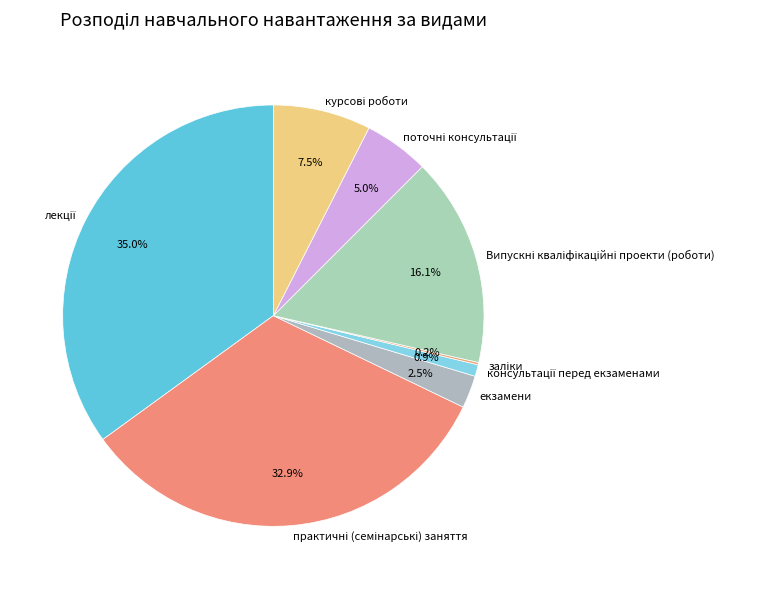

Does екзамени account for over 50% of the chart?

No